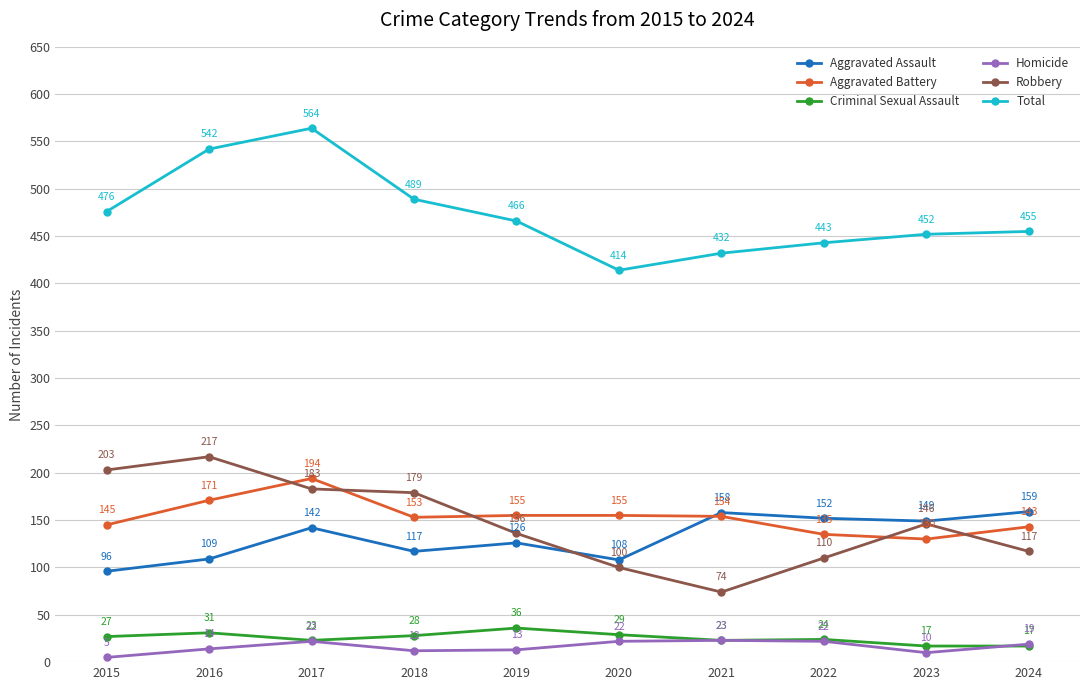

In Aggravated Assault, how many points are lower than both neighbors (excluding endpoints)?

3